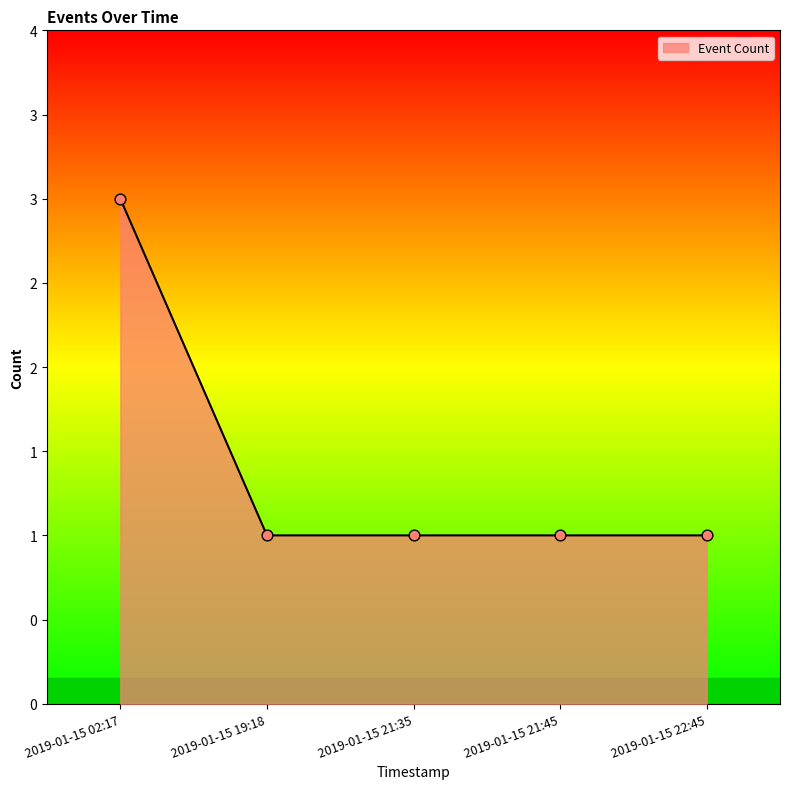

Approximately how many times larger is the value at 2019-01-15 22:45 compared to 2019-01-15 19:18?

1.0